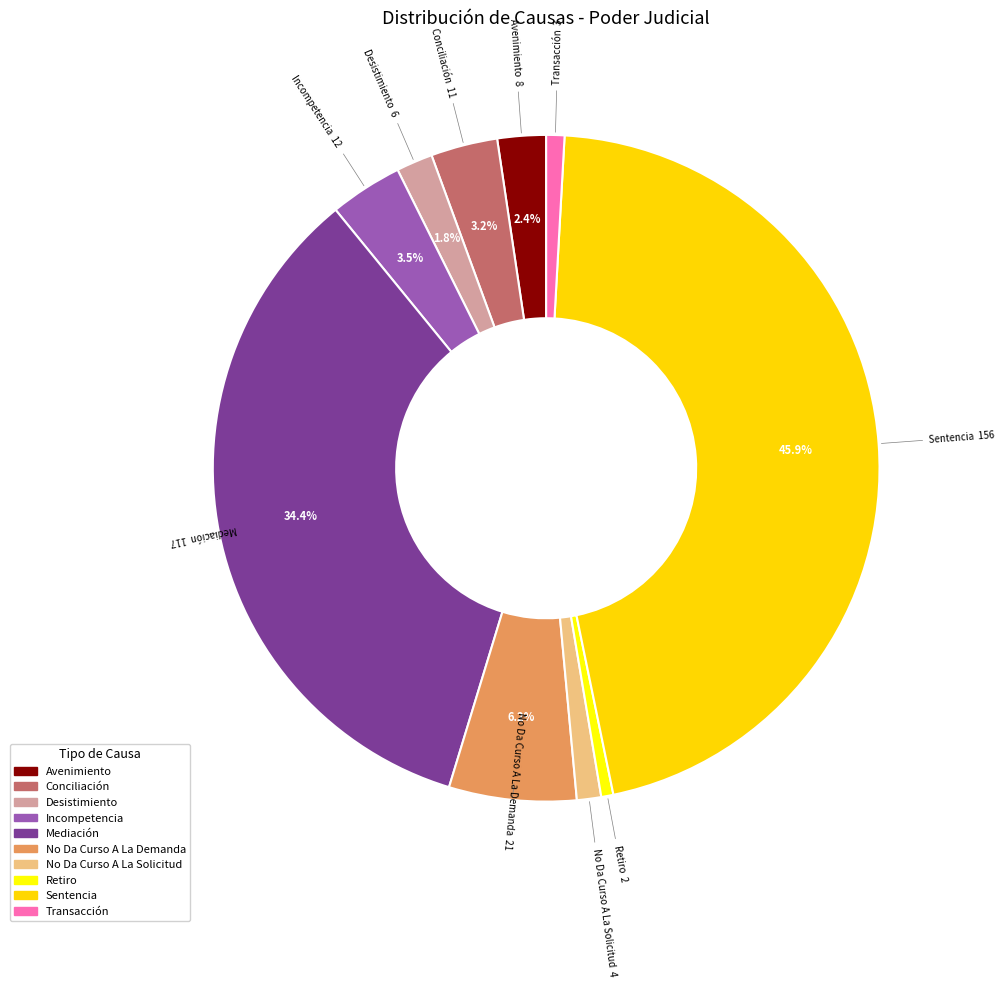

To the nearest percent, what is the difference between the Mediación and Transacción slice percentages?

34%